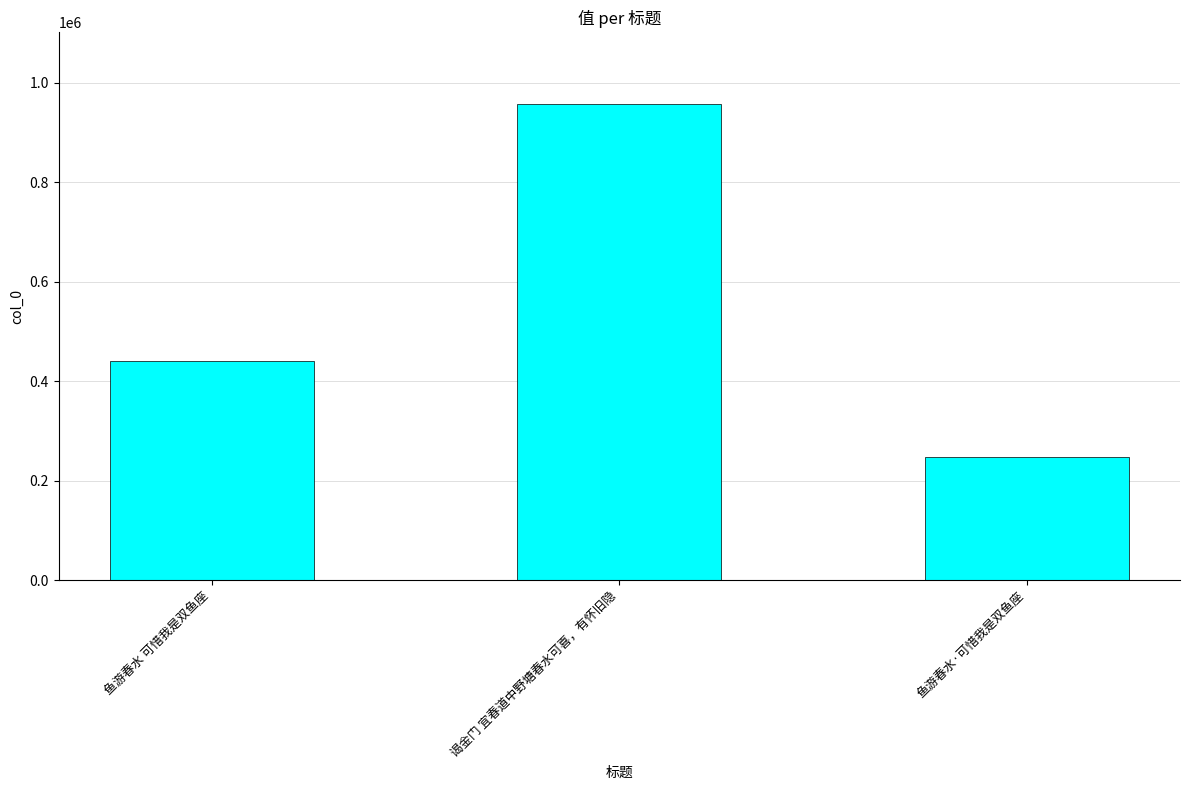

How many bars are there in total?

3